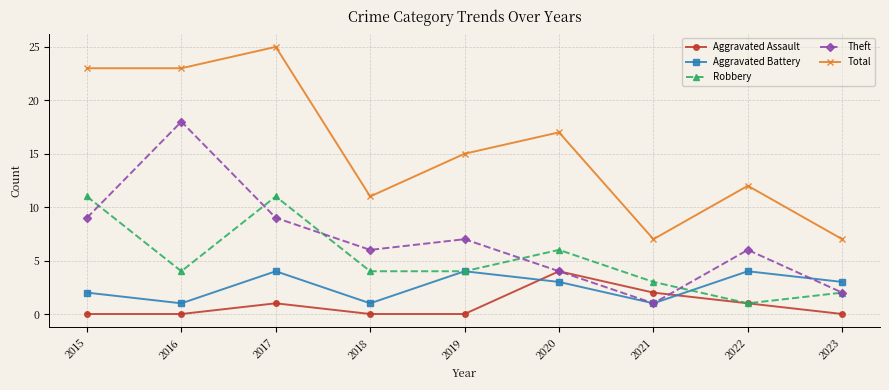

Count the number of categories in the chart.

9